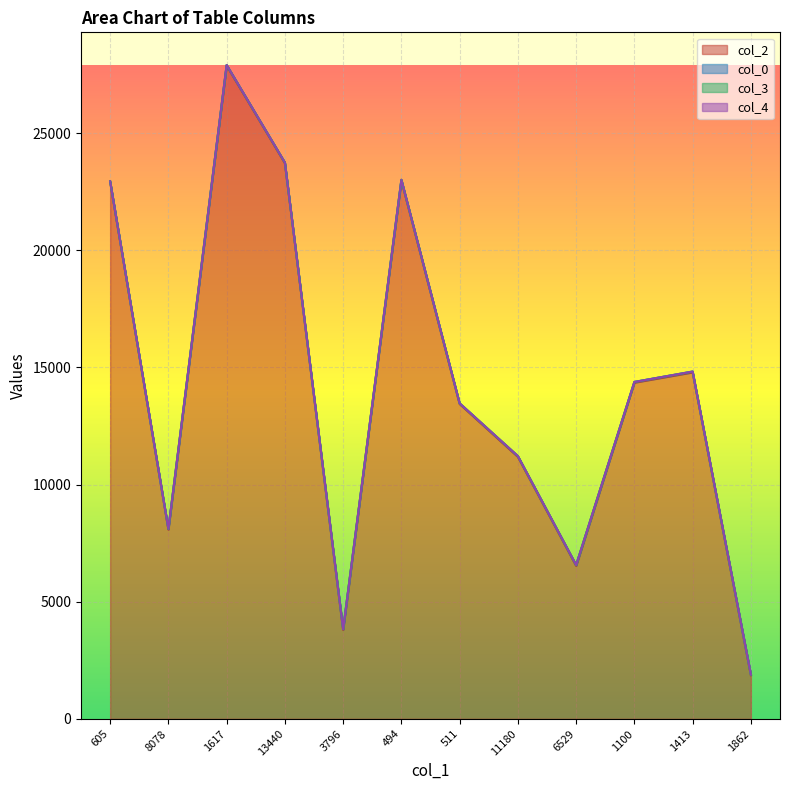

At which category is the sum across all series the highest?

1617